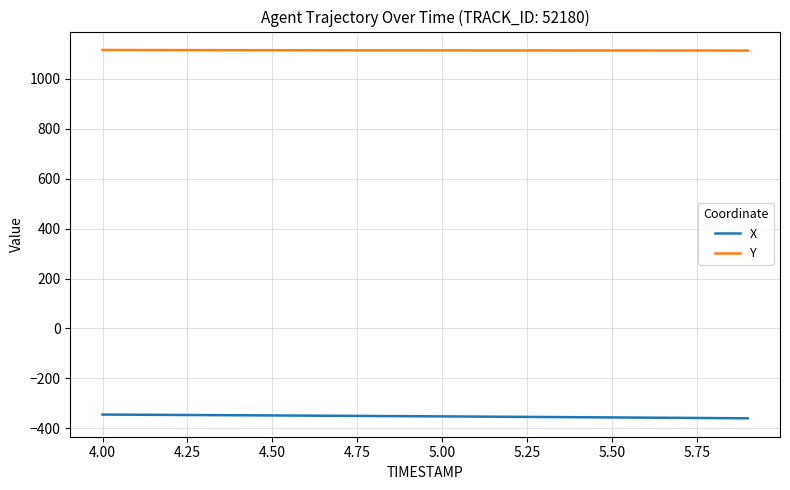

What is the smallest value displayed?

-359.8